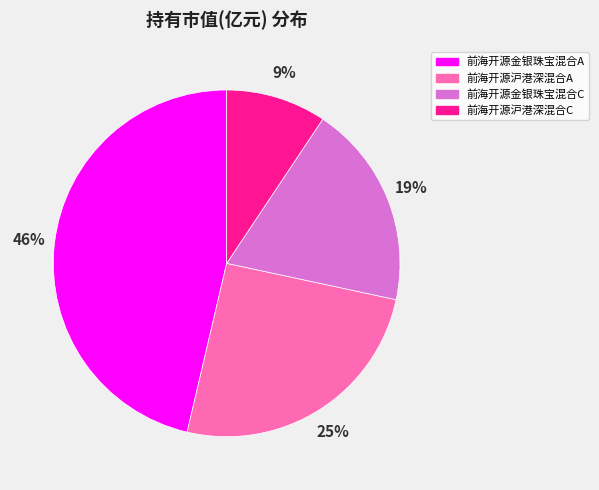

Count the number of slices in the pie.

4